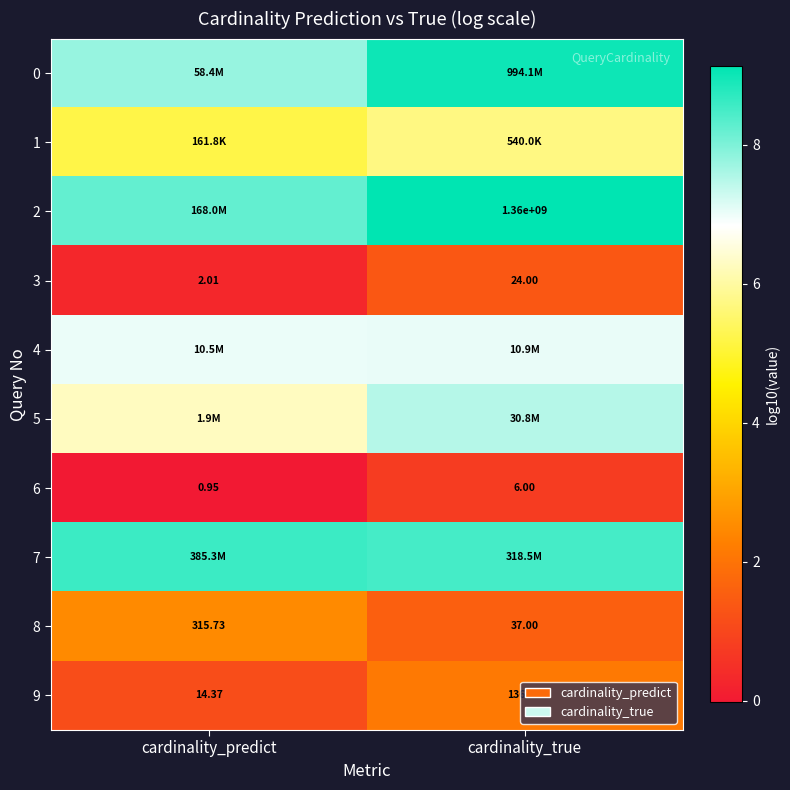

List the labels in order of 9 value, smallest first.

cardinality_predict, cardinality_true